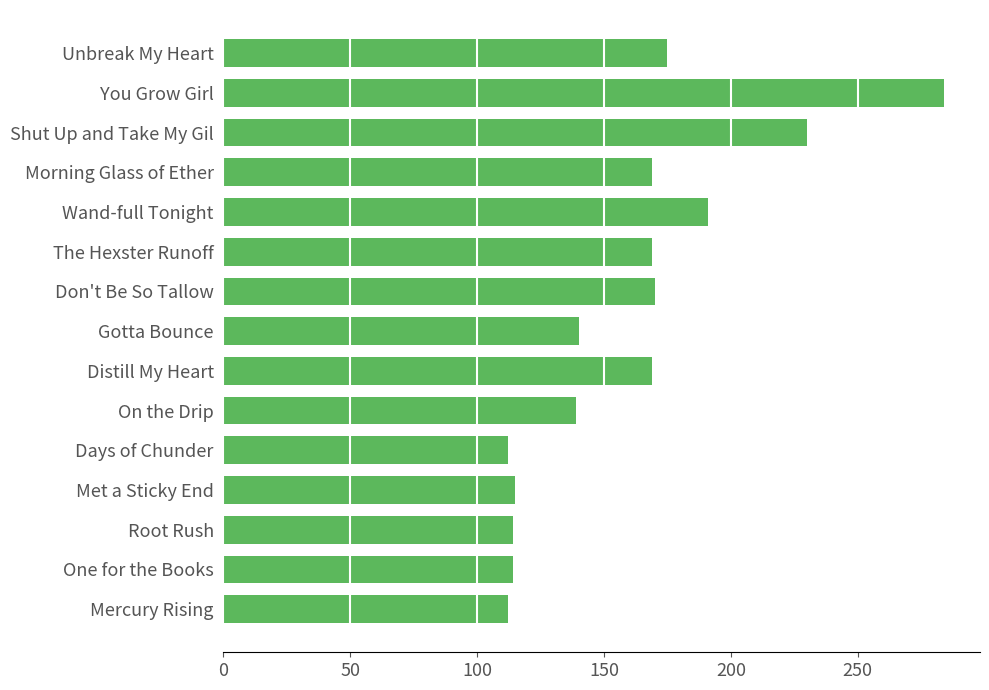

The chart shows a value of 140 at Gotta Bounce. True or false?

True